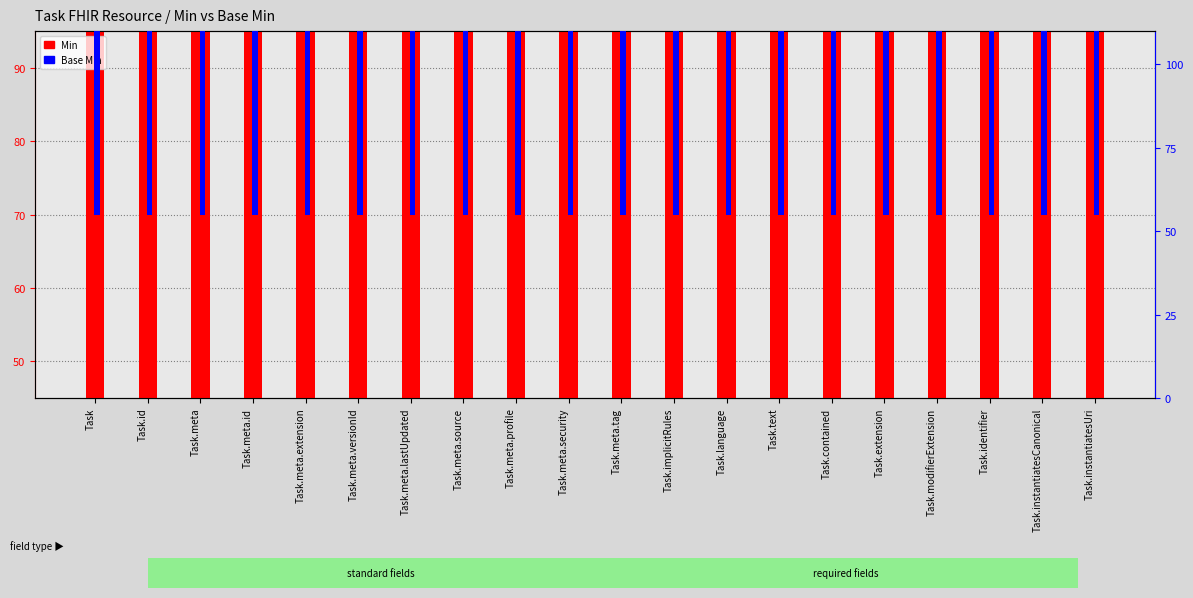

What position from the left is Task.meta.id?

4